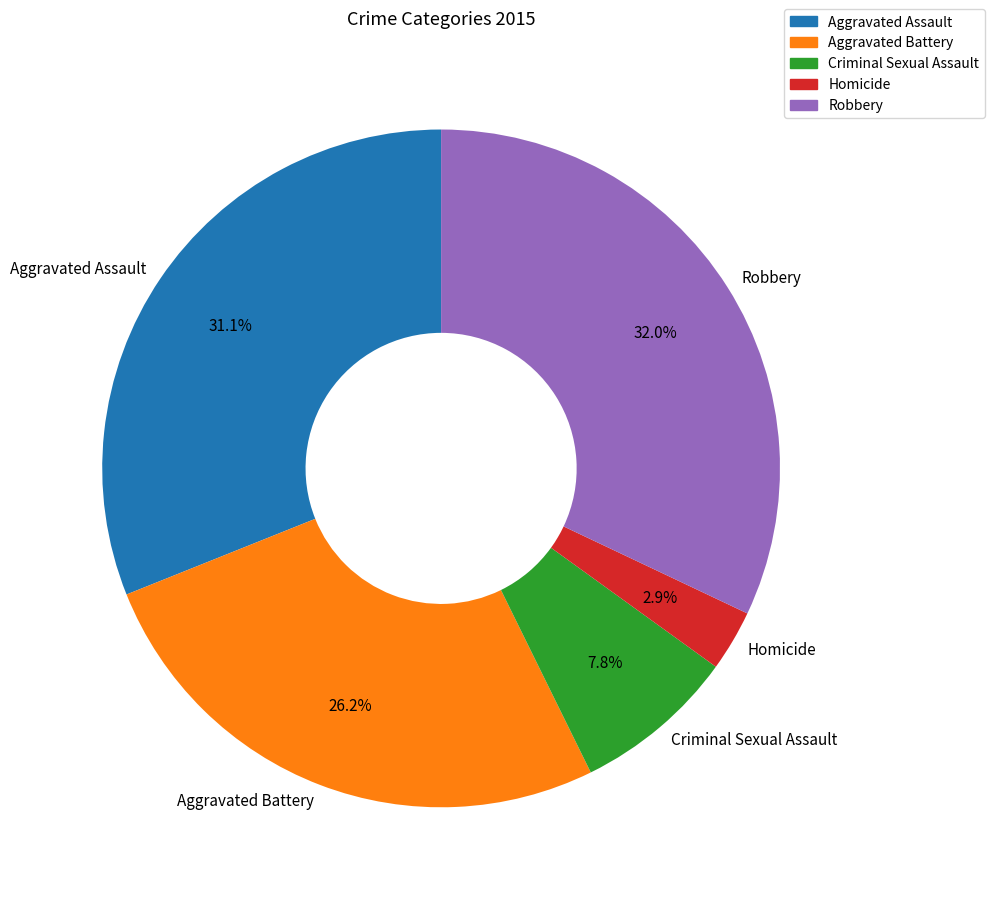

What percentage is the Criminal Sexual Assault slice, to the nearest percent?

8%